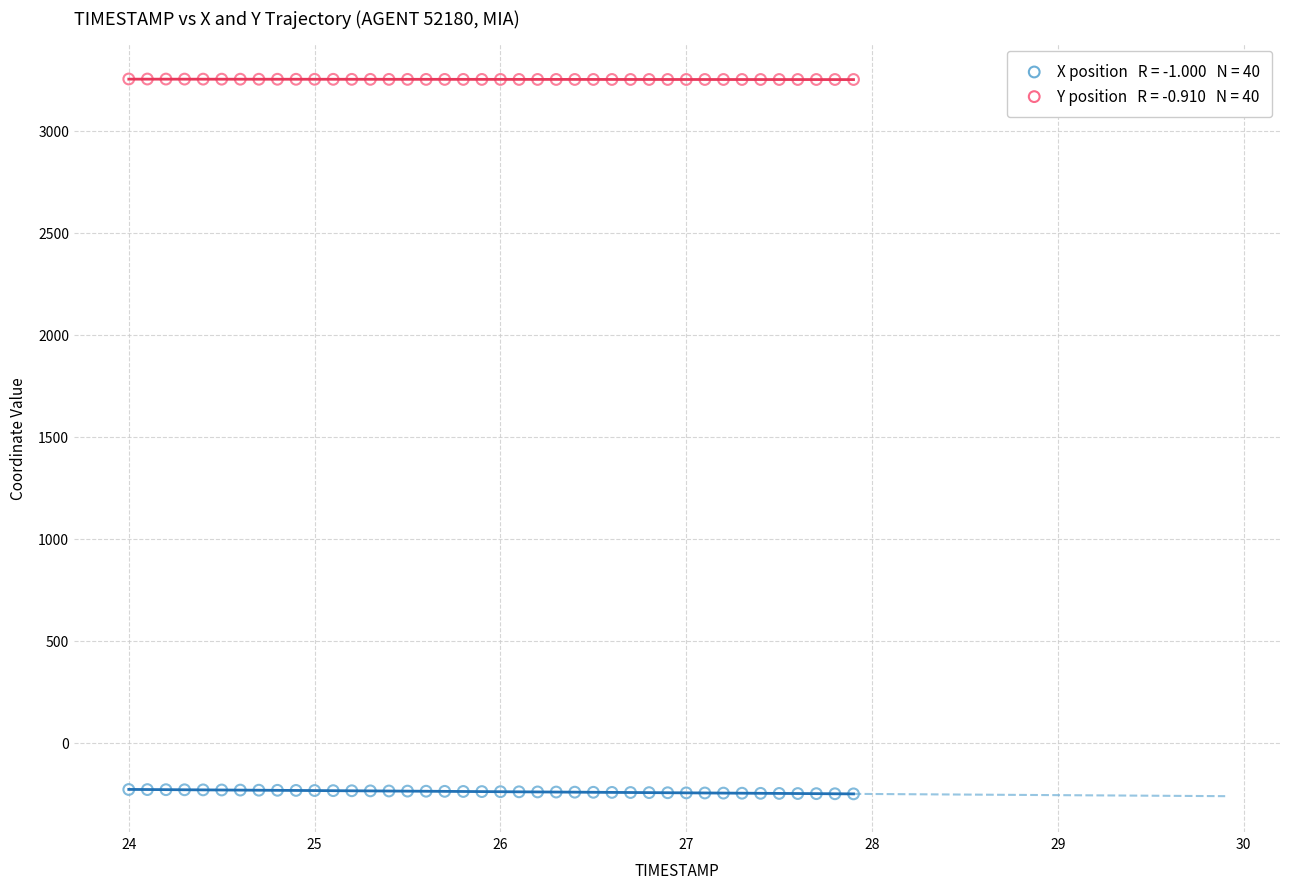

Across all data points, what is the range of Y values (max minus min)?

3505.9